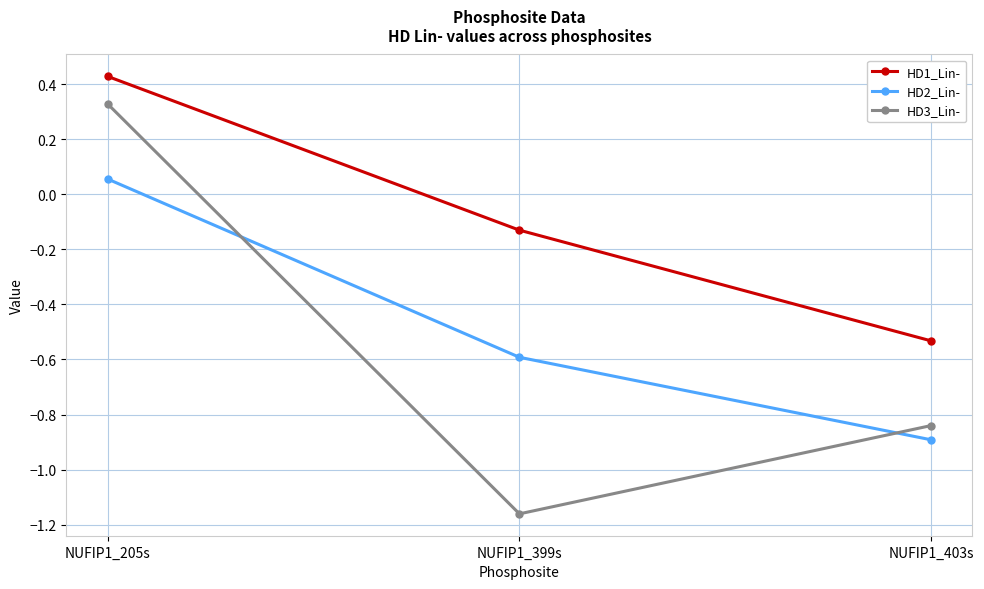

What is the difference between the maximum and minimum values in the HD3_Lin- series?

1.5